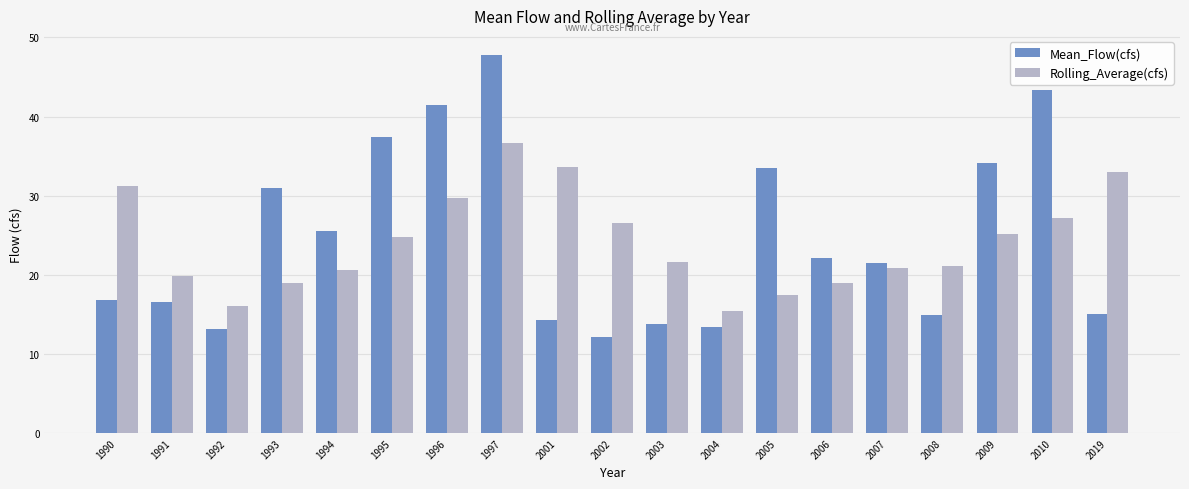

What is the spread (max minus min) of values at 1993?

12.1